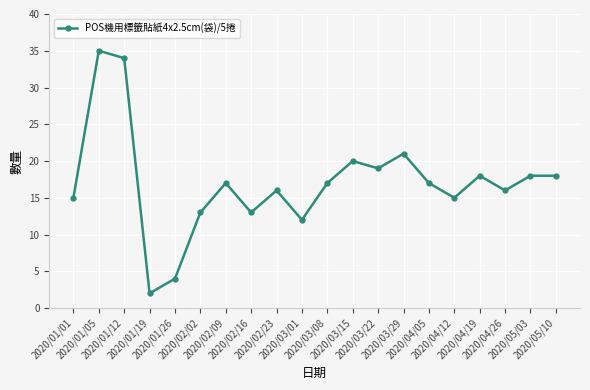

What is the maximum value shown in the chart?

35